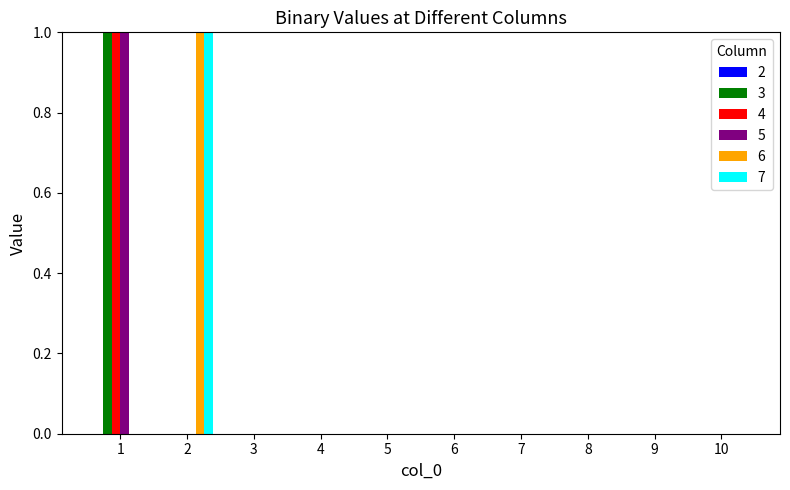

How many groups of bars are there?

10